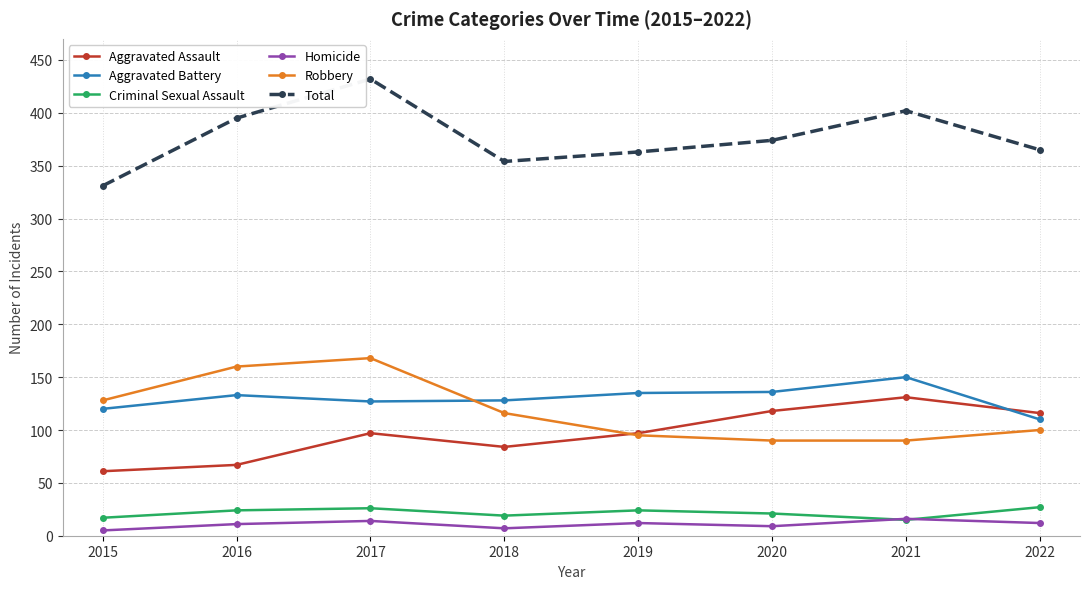

True or false: Aggravated Assault has more than 1 interior local peaks.

True